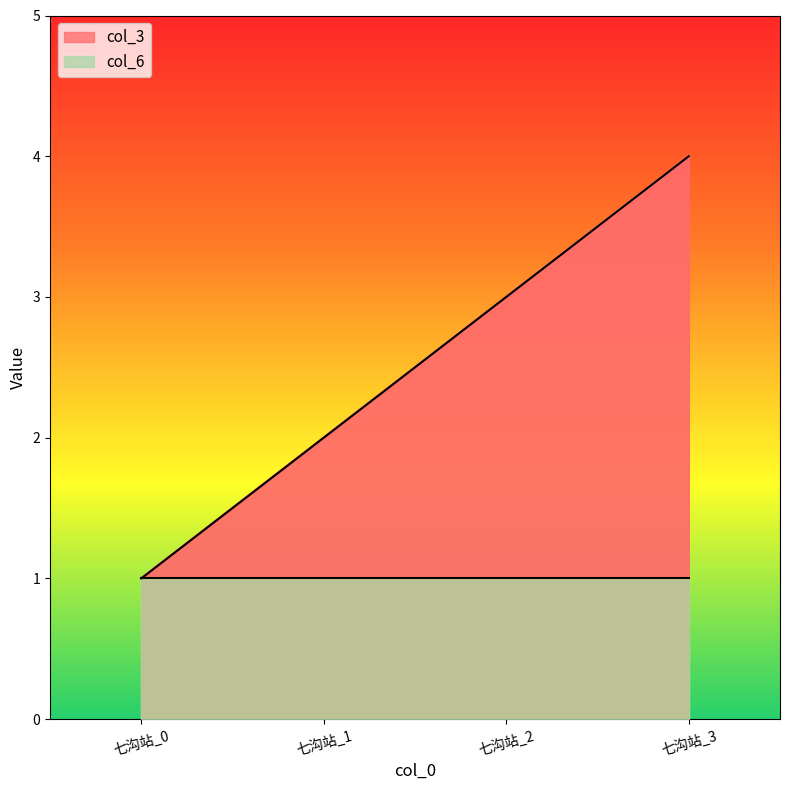

What is the average value?

2